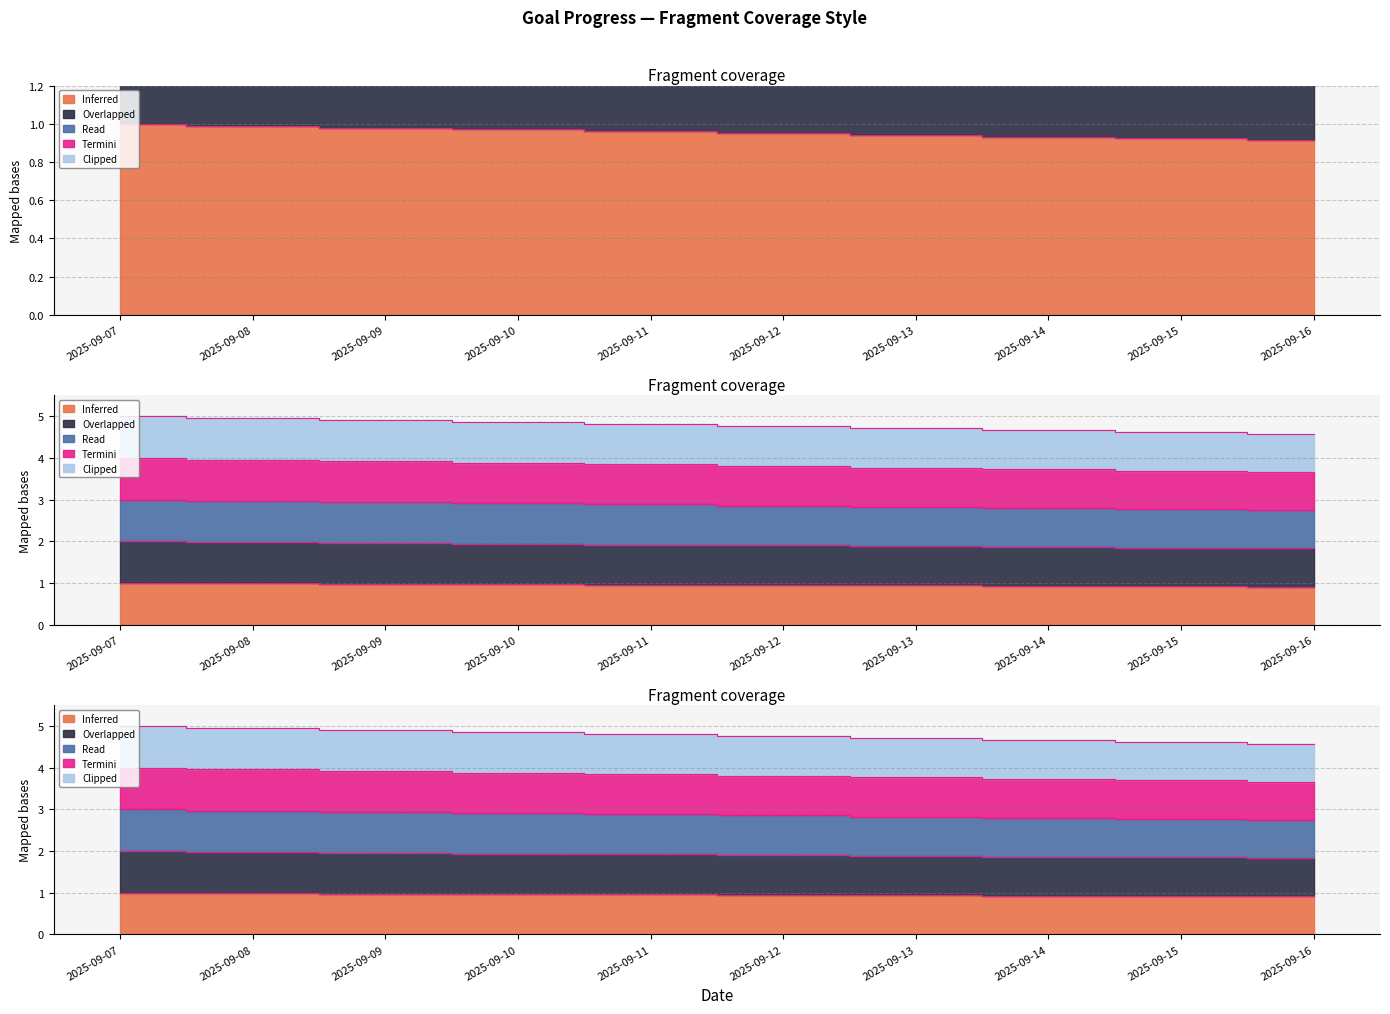

At which label is Read Book closest to 2?

2025-09-16